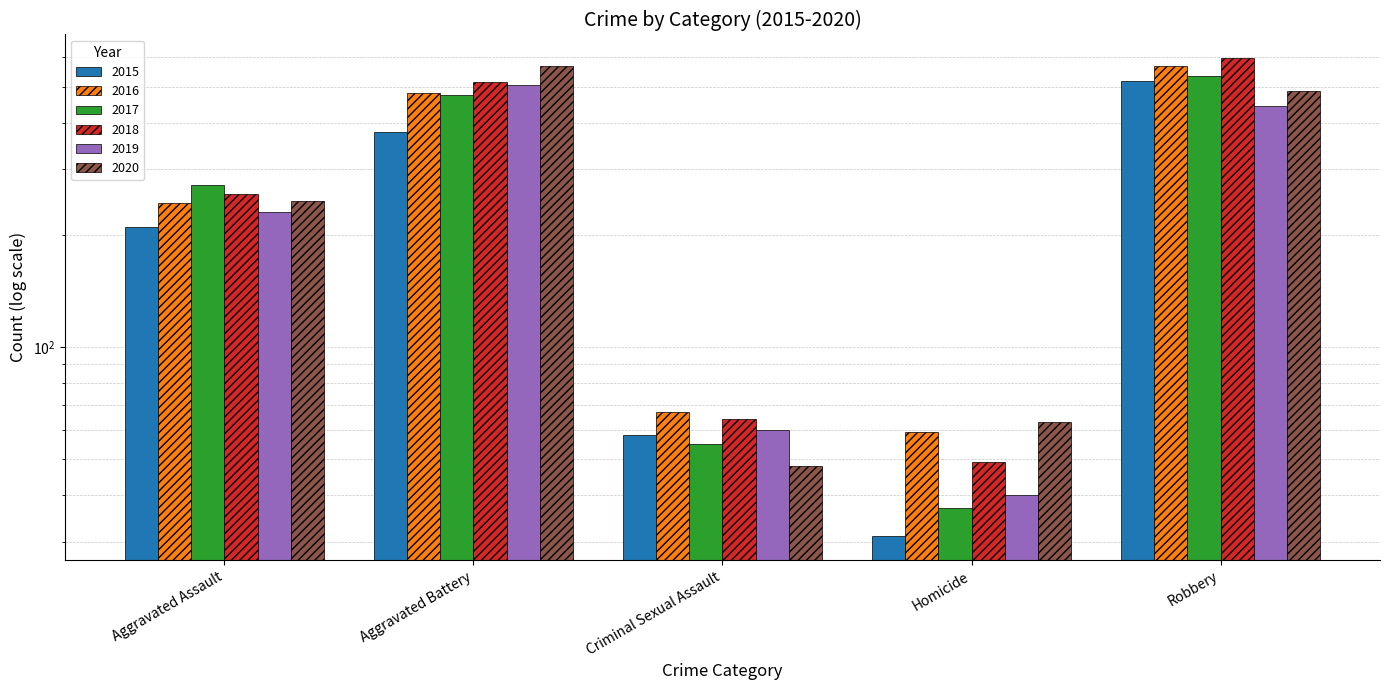

Reading left to right, what are all the values shown in this chart?

2015: Aggravated Assault=210	Aggravated Battery=377	Criminal Sexual Assault=58	Homicide=31	Robbery=519
2016: Aggravated Assault=243	Aggravated Battery=482	Criminal Sexual Assault=67	Homicide=59	Robbery=568
2017: Aggravated Assault=272	Aggravated Battery=474	Criminal Sexual Assault=55	Homicide=37	Robbery=536
2018: Aggravated Assault=258	Aggravated Battery=515	Criminal Sexual Assault=64	Homicide=49	Robbery=596
2019: Aggravated Assault=231	Aggravated Battery=506	Criminal Sexual Assault=60	Homicide=40	Robbery=445
2020: Aggravated Assault=246	Aggravated Battery=569	Criminal Sexual Assault=48	Homicide=63	Robbery=488